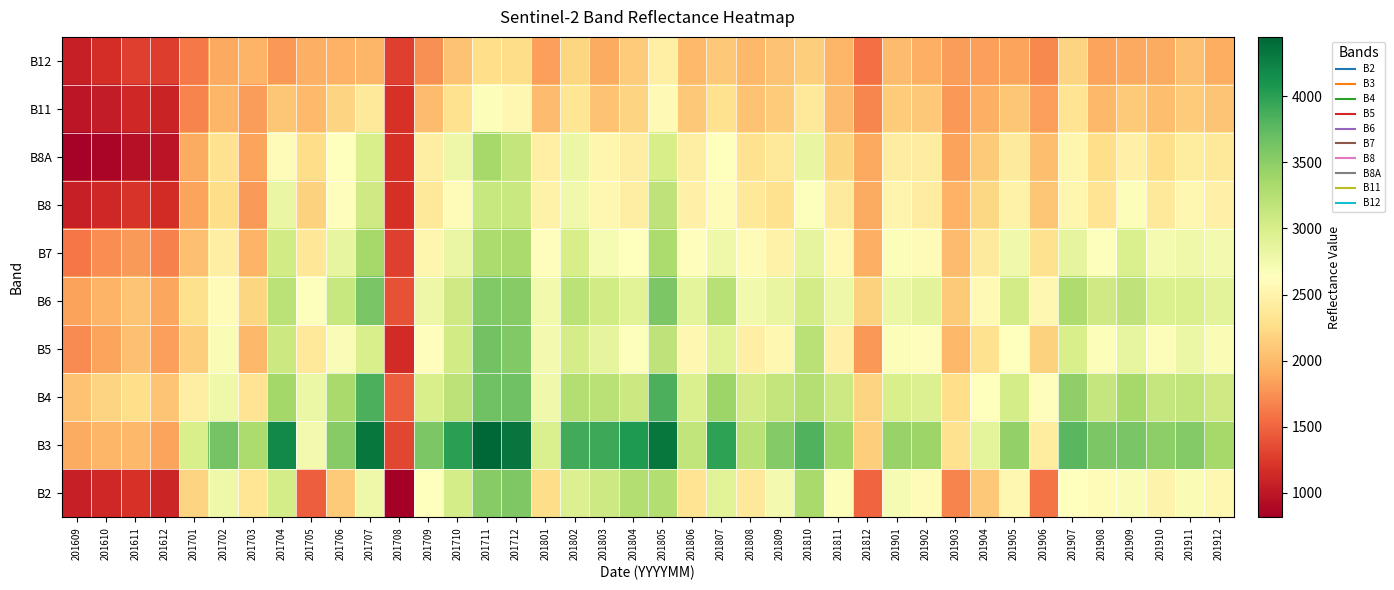

Which category has the highest value across all series?

201711